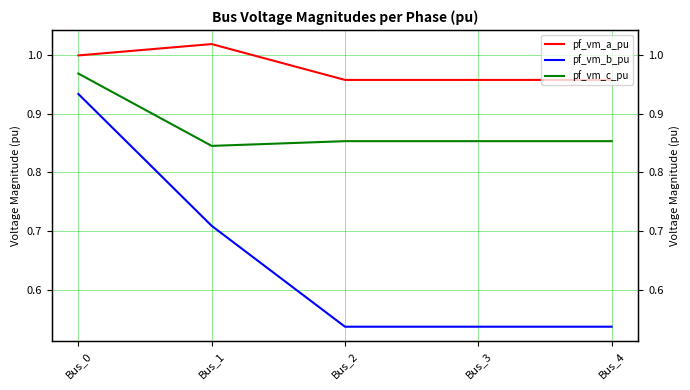

How many lines are shown in the chart?

3